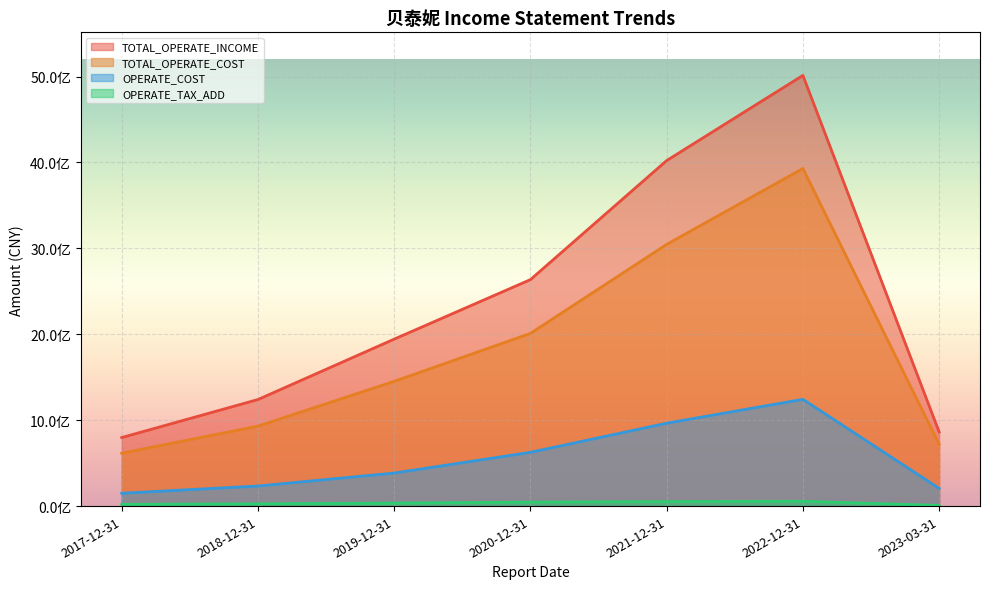

Rank the series at 2022-12-31 from lowest to highest value.

OPERATE_TAX_ADD, OPERATE_COST, TOTAL_OPERATE_COST, TOTAL_OPERATE_INCOME